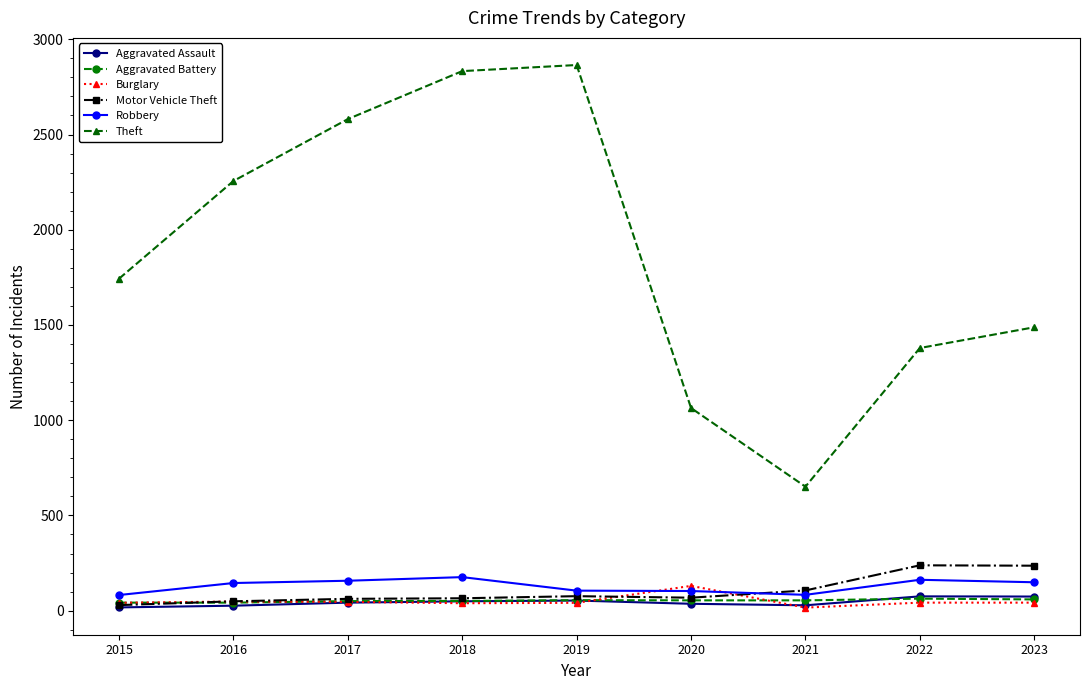

What is the sum of the Theft values at 2018 and 2023?

4321